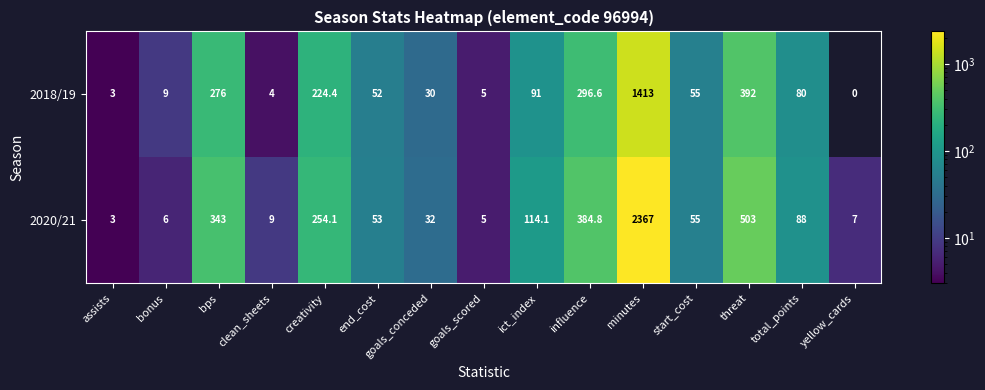

How many distinct data groups are displayed?

2